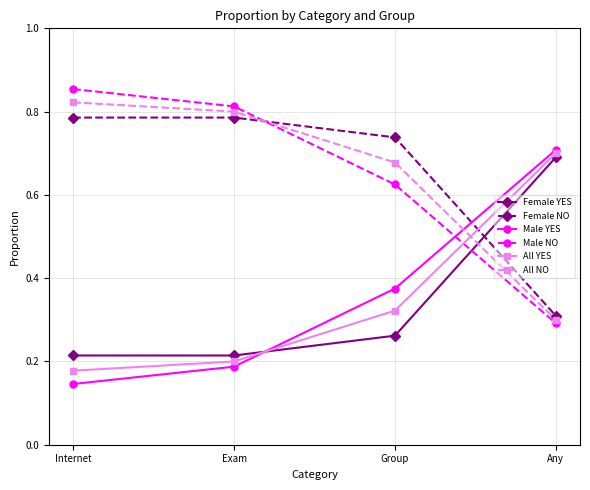

What are all the series names shown in the legend?

Female YES, Female NO, Male YES, Male NO, All YES, All NO